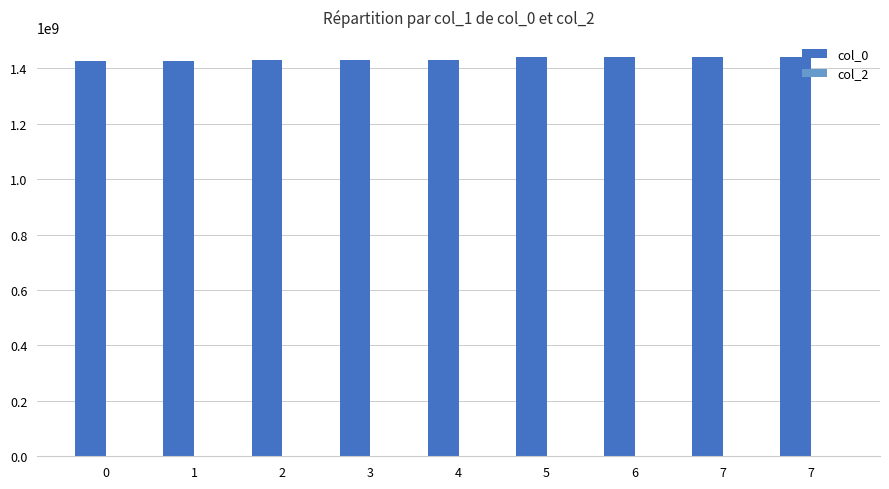

Reading right to left, extract all data points from this chart.

col_0: 1440775556	1440439808	1439348984	1439305792	1430781028	1430770219	1429197038	1427828970	1424709517
col_2: 0	0	0	0	0	0	0	0	0